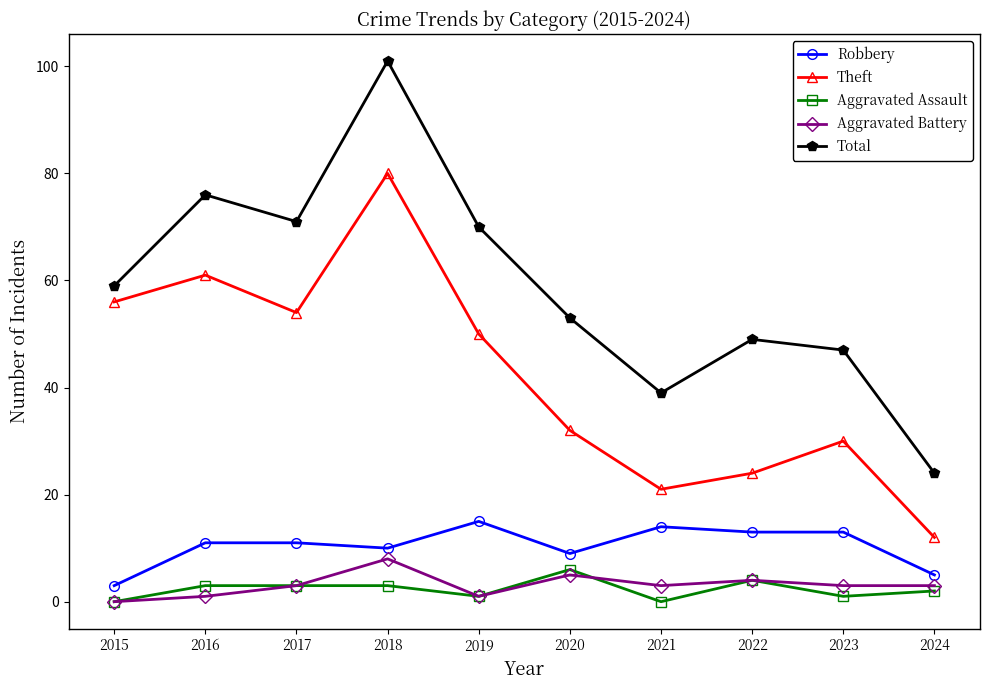

Which series has the largest total across all categories?

Total